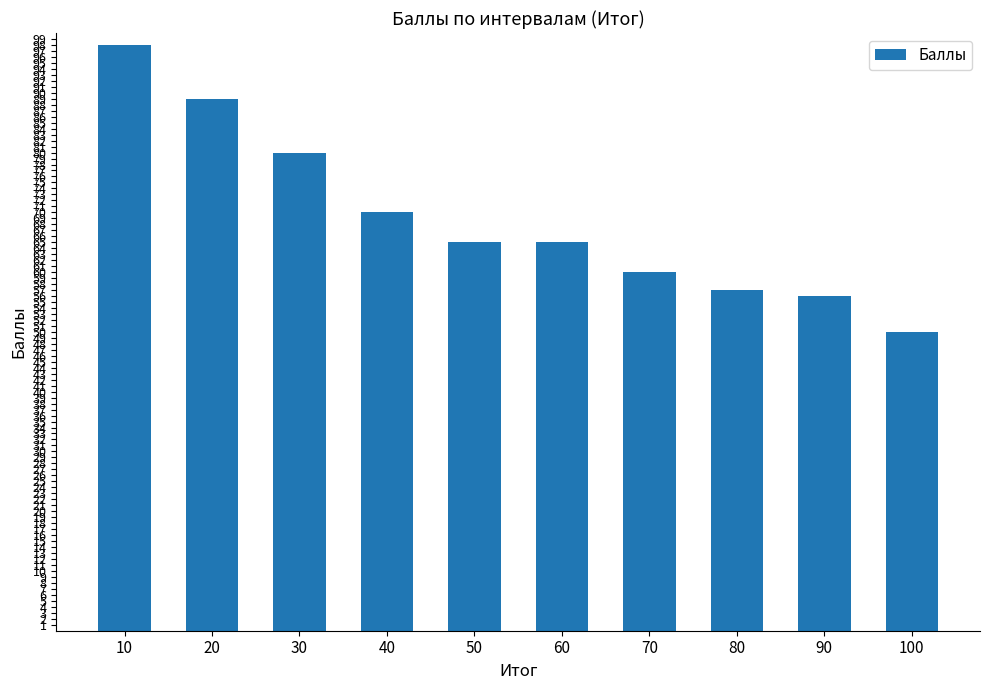

What is the maximum value shown in the chart?

98